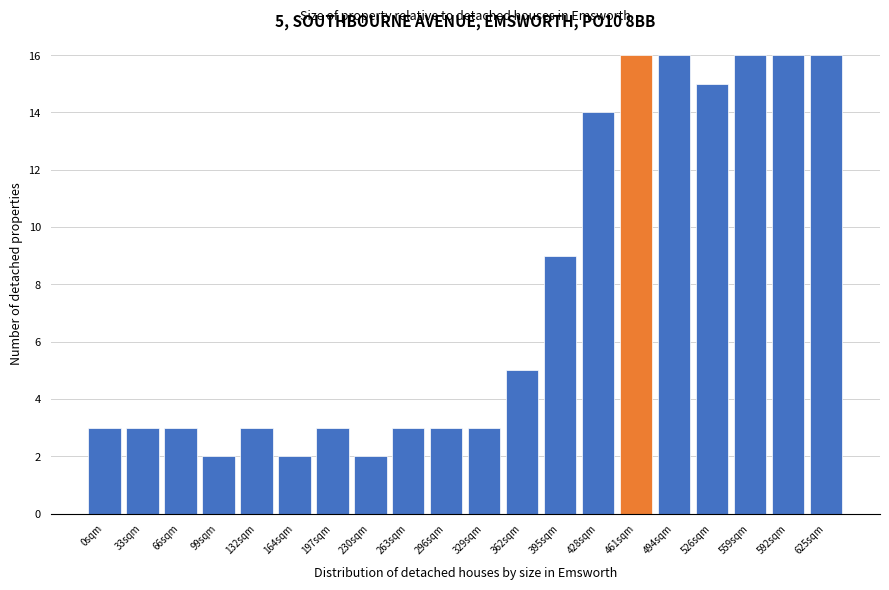

Reading right to left, what are all the values shown in this chart?

625sqm=16	592sqm=16	559sqm=16	526sqm=15	494sqm=16	461sqm=16	428sqm=14	395sqm=9	362sqm=5	329sqm=3	296sqm=3	263sqm=3	230sqm=2	197sqm=3	164sqm=2	132sqm=3	99sqm=2	66sqm=3	33sqm=3	0sqm=3